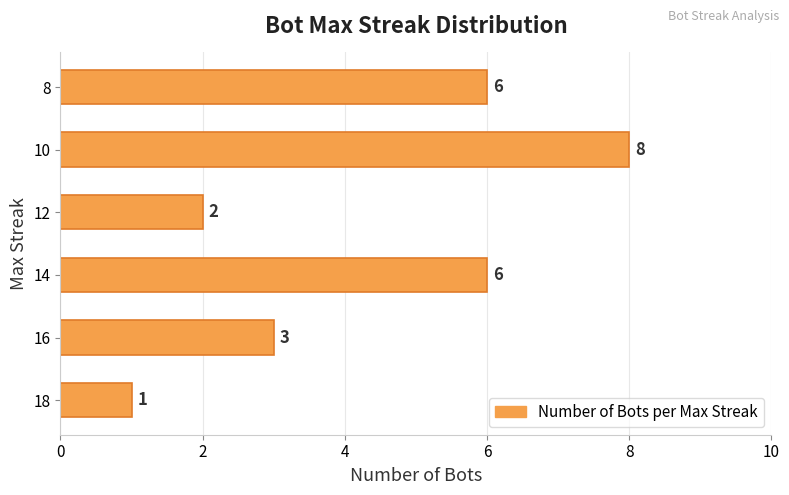

Is it true that the value at 16 is 5?

False